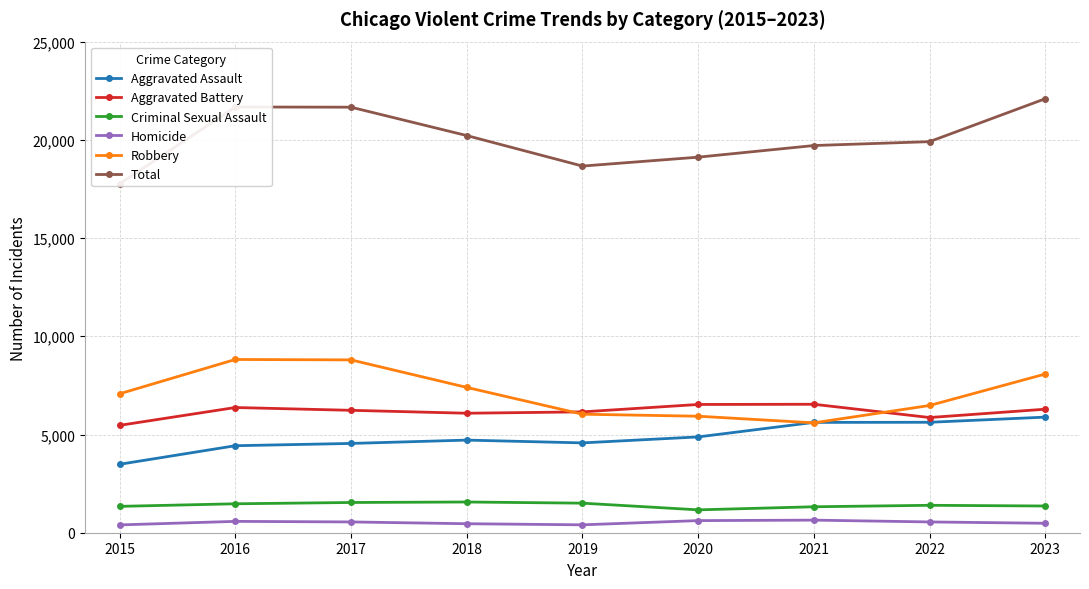

What is the sum of all Total values?

180810